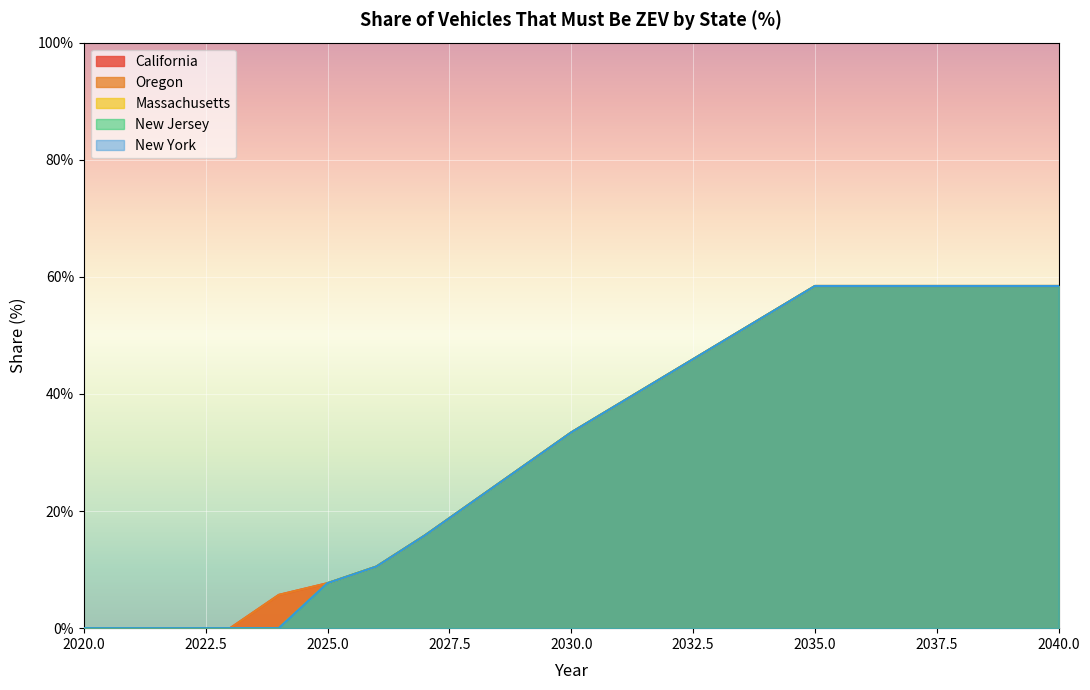

True or false: New Jersey has a value of 0.6 at 2038.

True